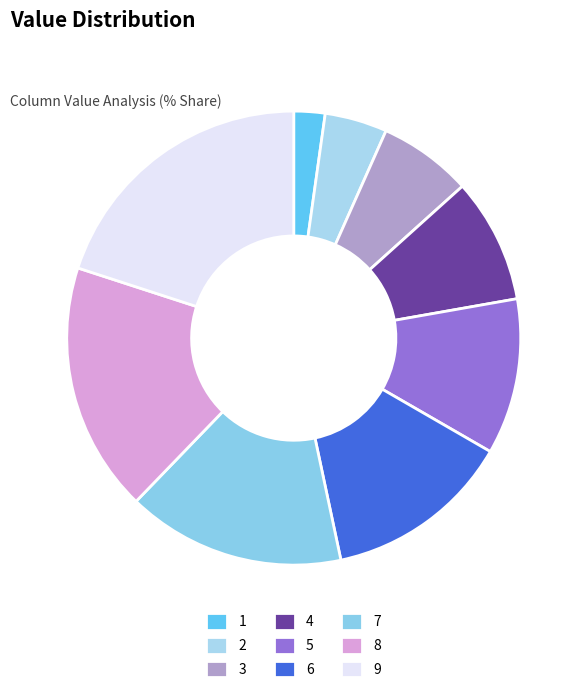

Rank the categories by value from lowest to highest.

1, 2, 3, 4, 5, 6, 7, 8, 9